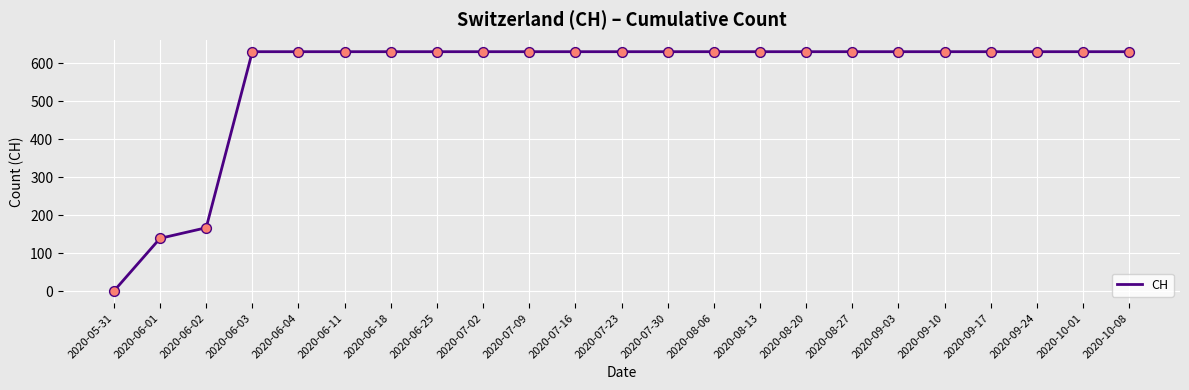

Approximately how many times larger is the value at 2020-06-02 compared to 2020-08-27?

0.3